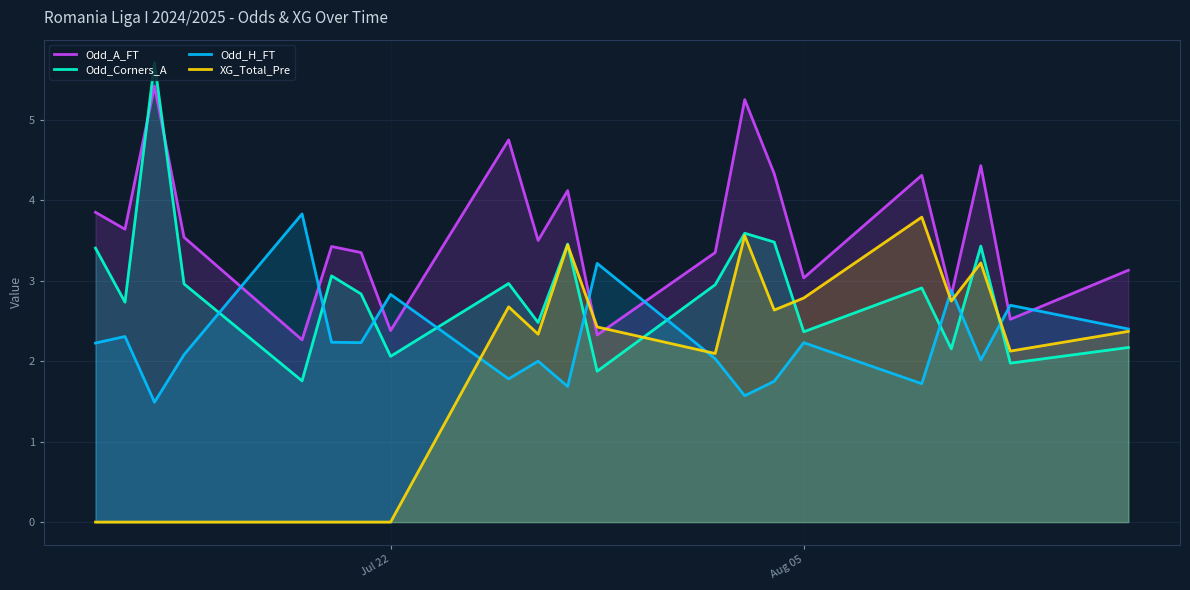

At how many categories does at least one series exceed 4?

7